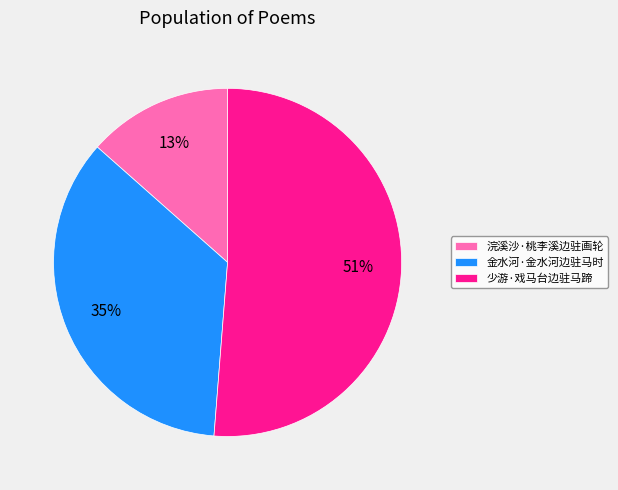

To the nearest percent, what is the average slice percentage?

33%